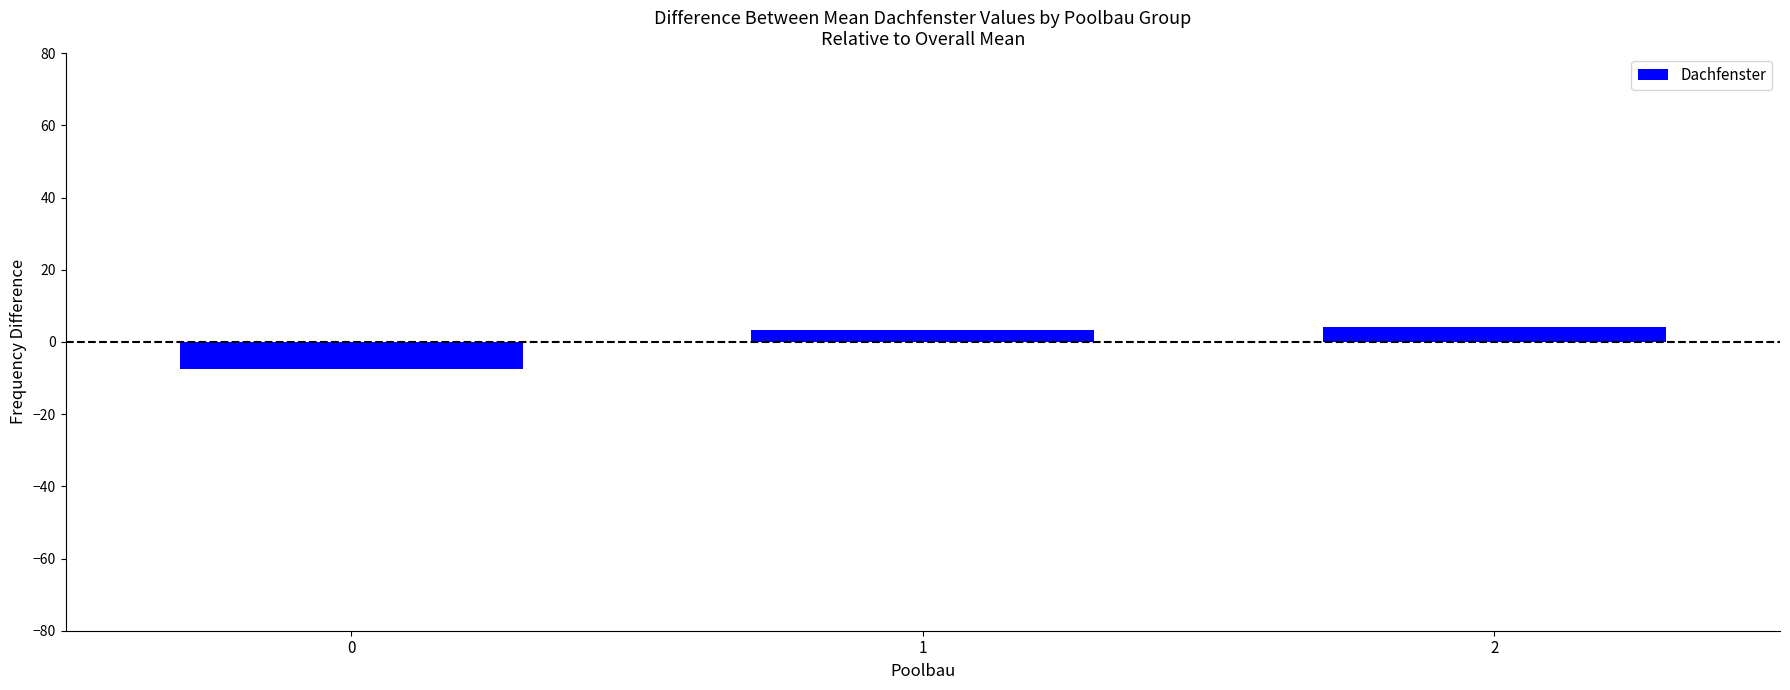

What value does the data have at 2?

4.1